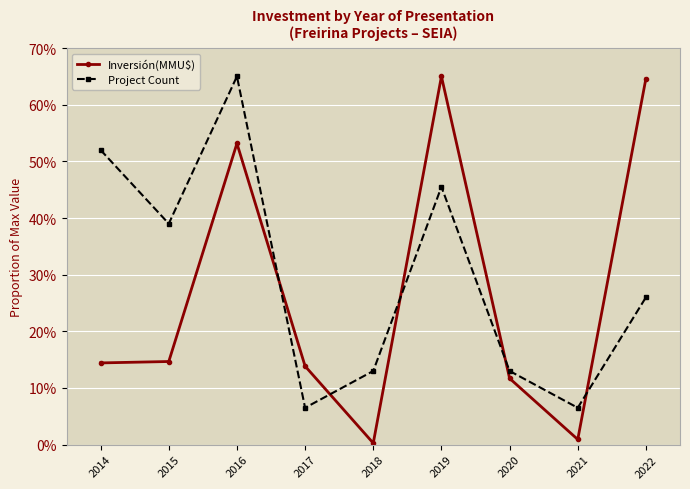

List the series in order of their overall mean, lowest first.

Inversión(MMU$), Project Count